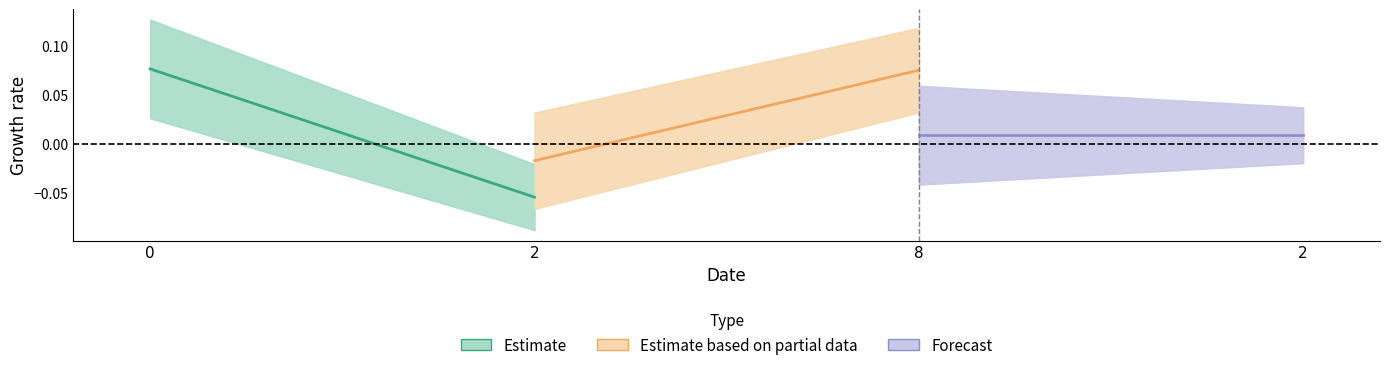

Which series has the largest total across all categories?

Estimate based on partial data